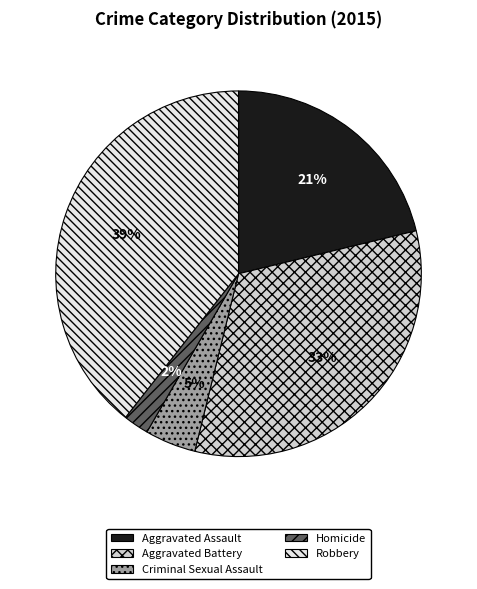

The Aggravated Battery slice represents 27% of the pie. True or false?

False